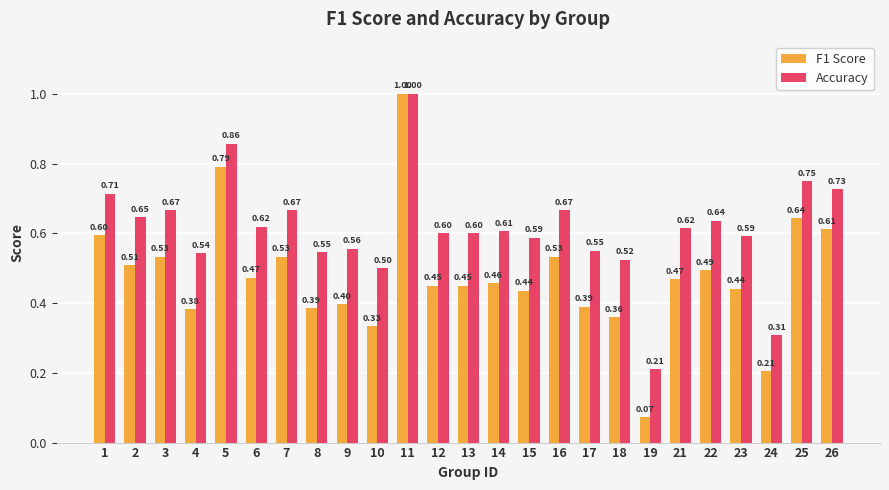

The F1 Score series shows 0.4 at 18. True or false?

True